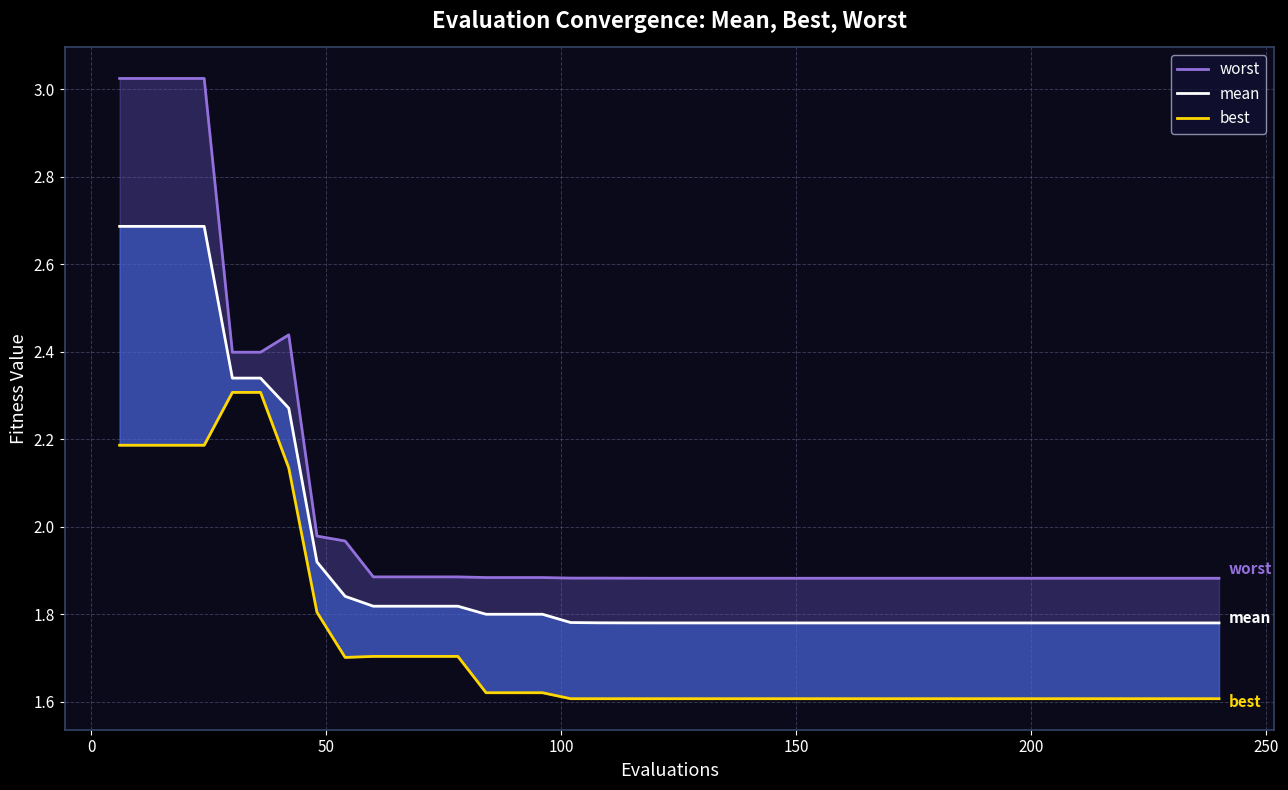

What is the value of the worst point at the 7th from the left?

2.4